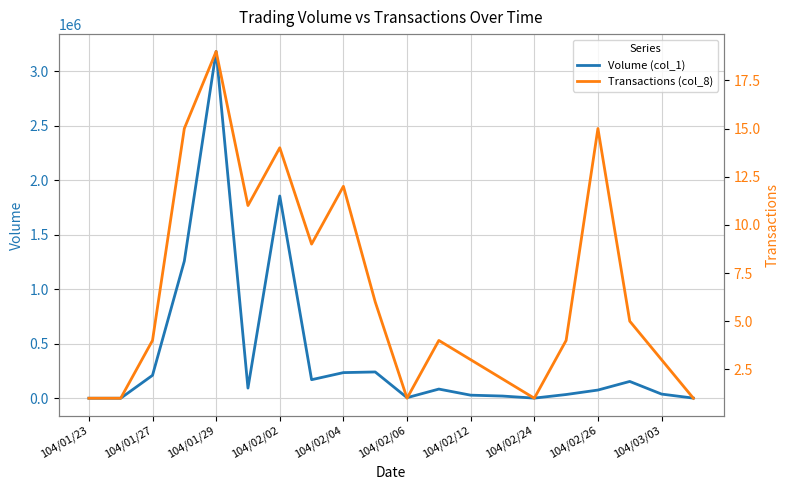

How many data points does each series have?

20